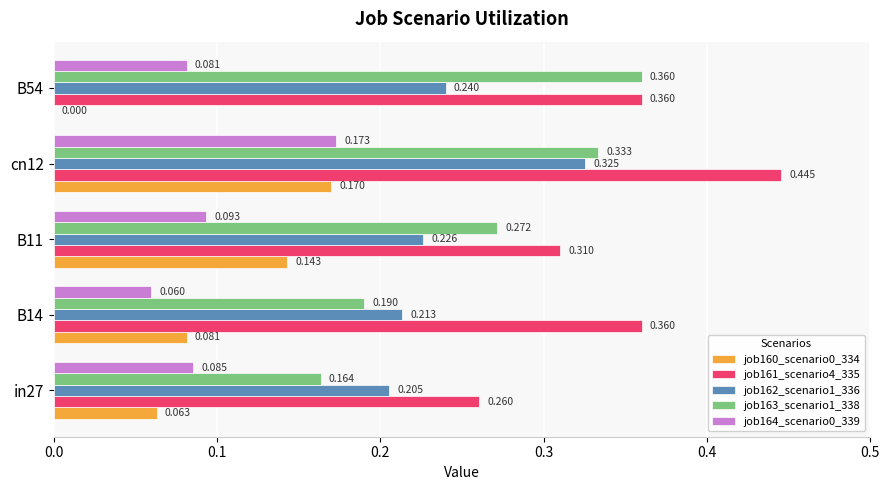

What is the sum of all job162_scenario1_336 values?

1.2